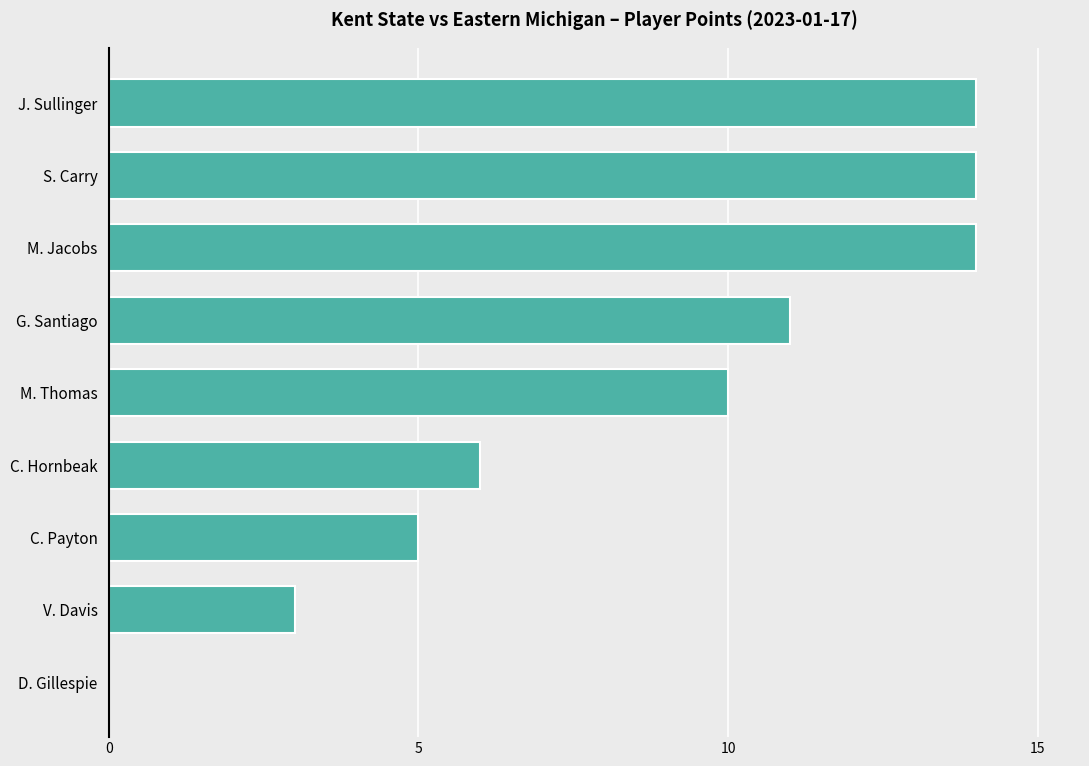

Approximately how many times larger is the value at C. Hornbeak compared to J. Sullinger?

0.4